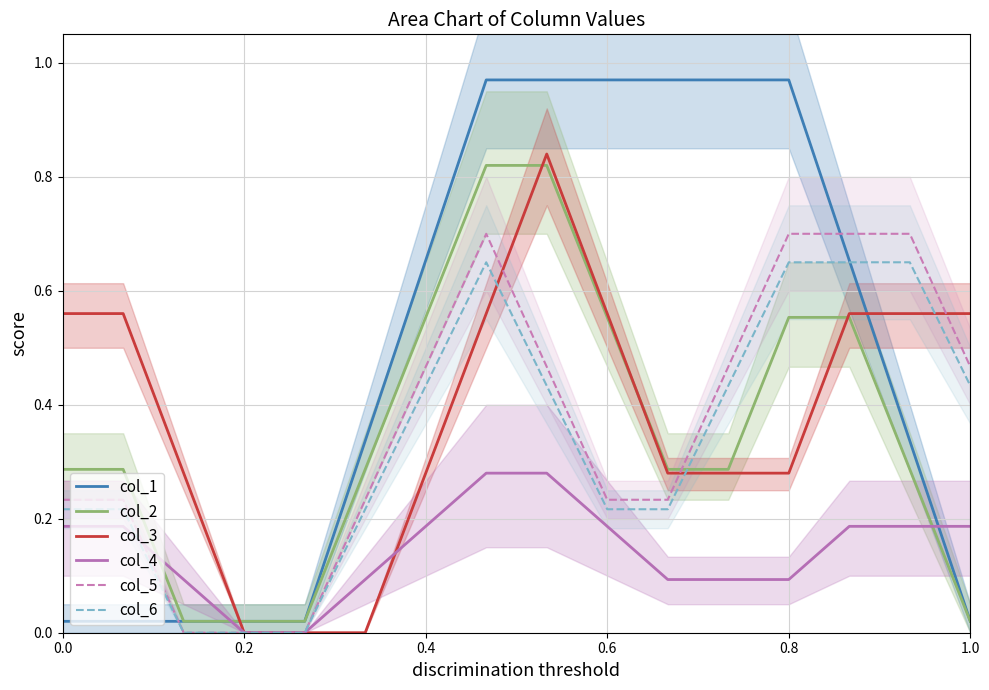

Is the value of col_2 at 0.6 greater than the value of col_6 at 0.4?

Yes